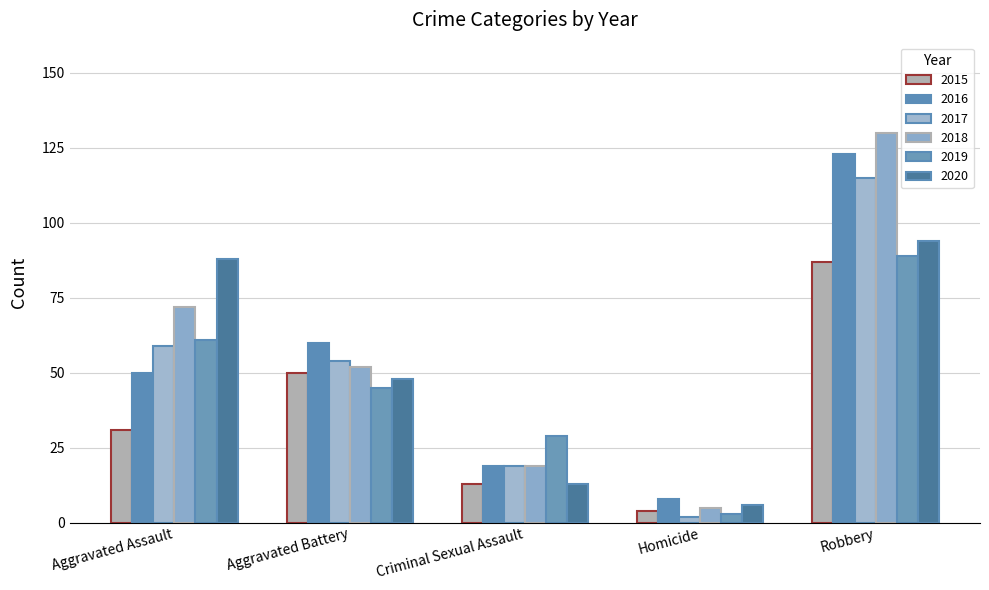

What is the difference between the 2017 values at Homicide and Aggravated Assault?

57